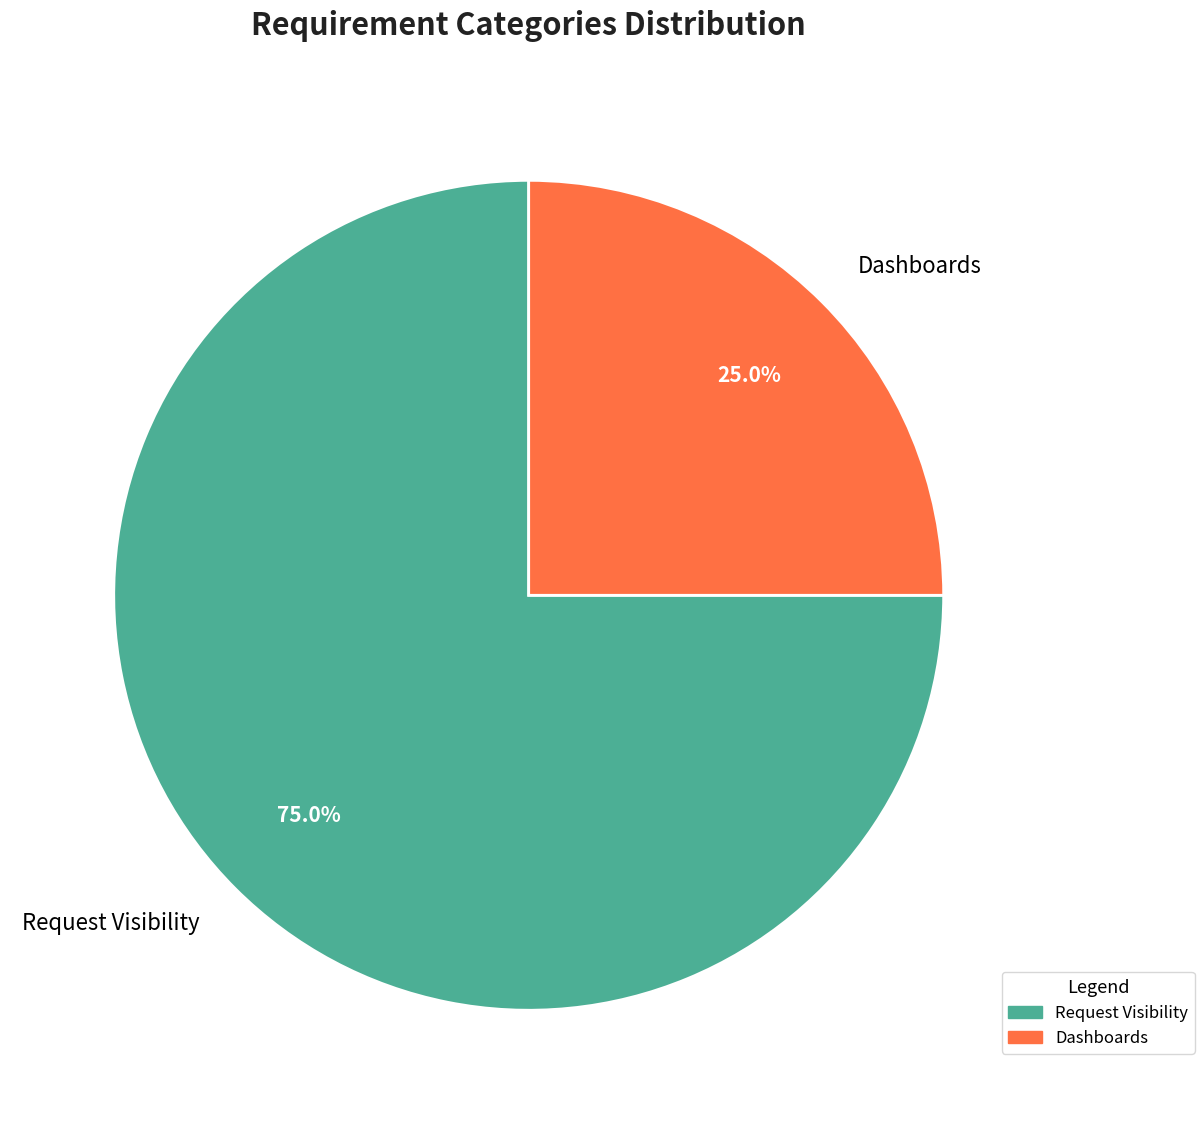

Which slice is the smallest?

Dashboards